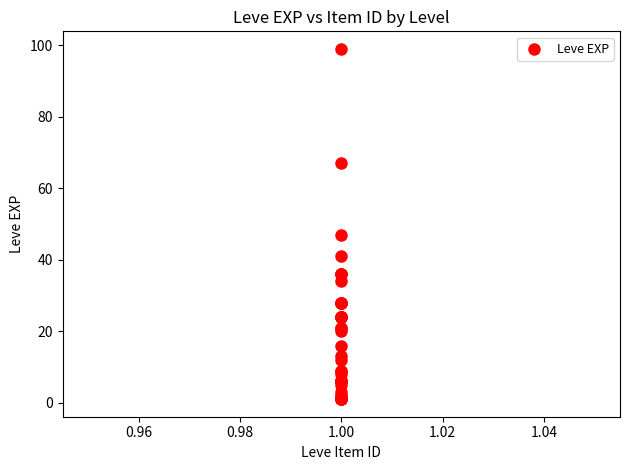

What Y value in the scatter plot is closest to 50?

47